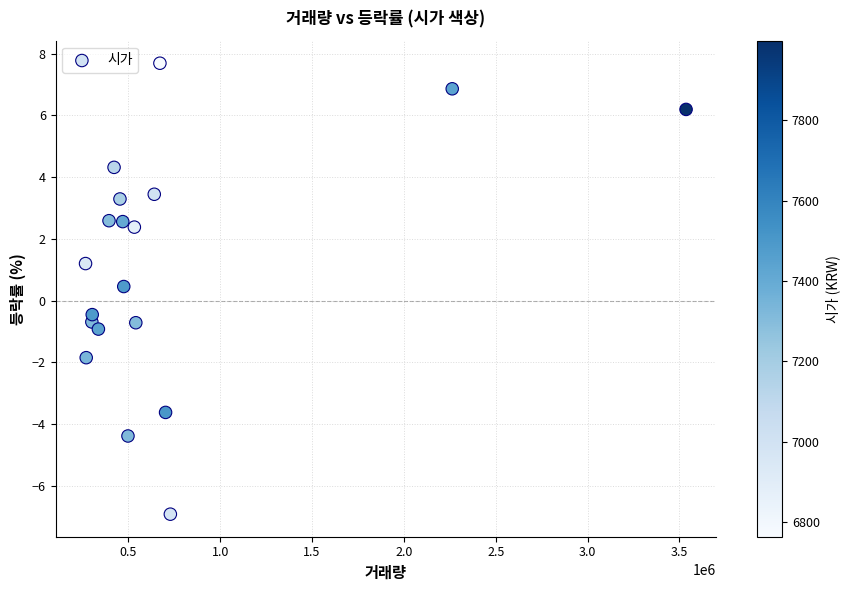

What is the range of X values (max minus min)?

3269093.0